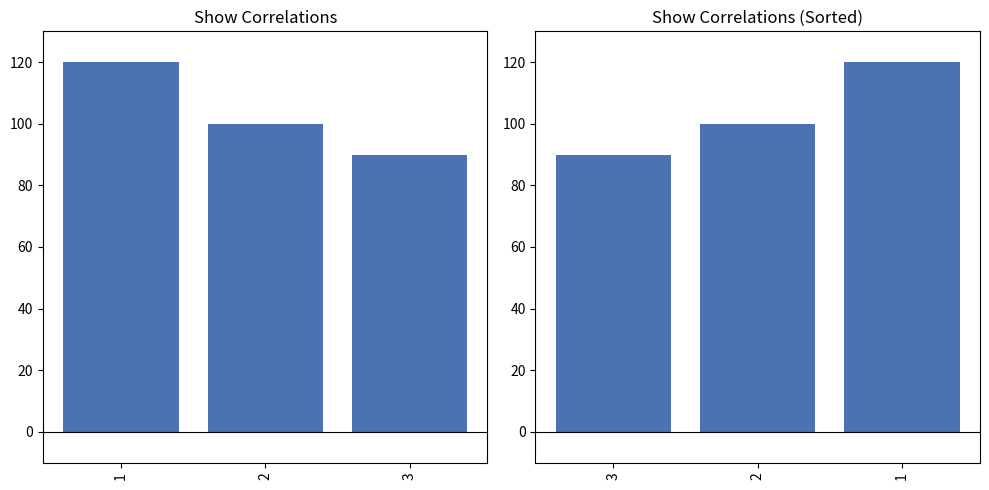

How many values exceed 100?

1